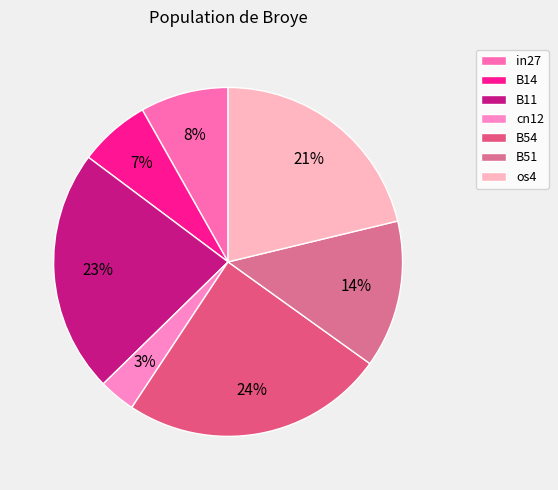

What percentage do B14 and B51 together represent?

20.3%